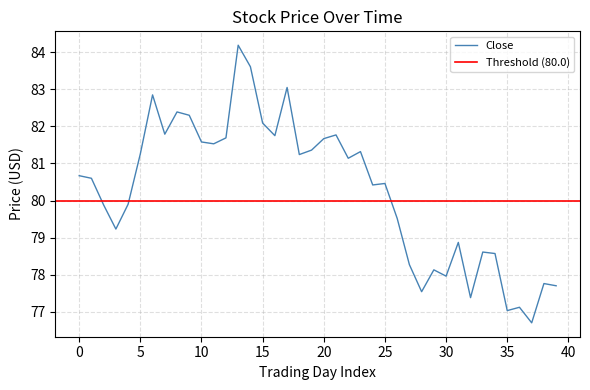

What is the minimum value for Close?

76.7